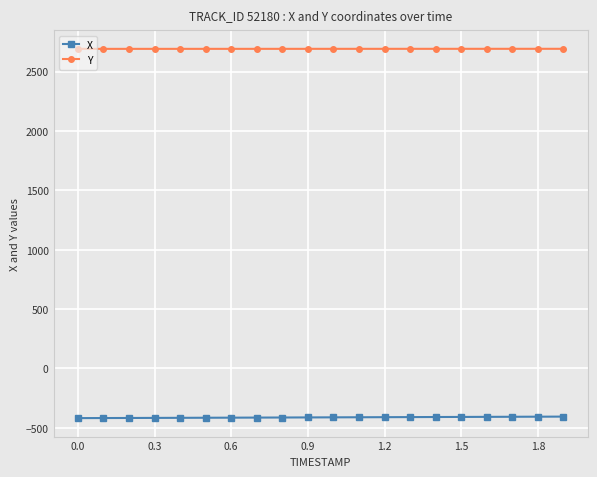

What is the maximum value for X?

-405.2